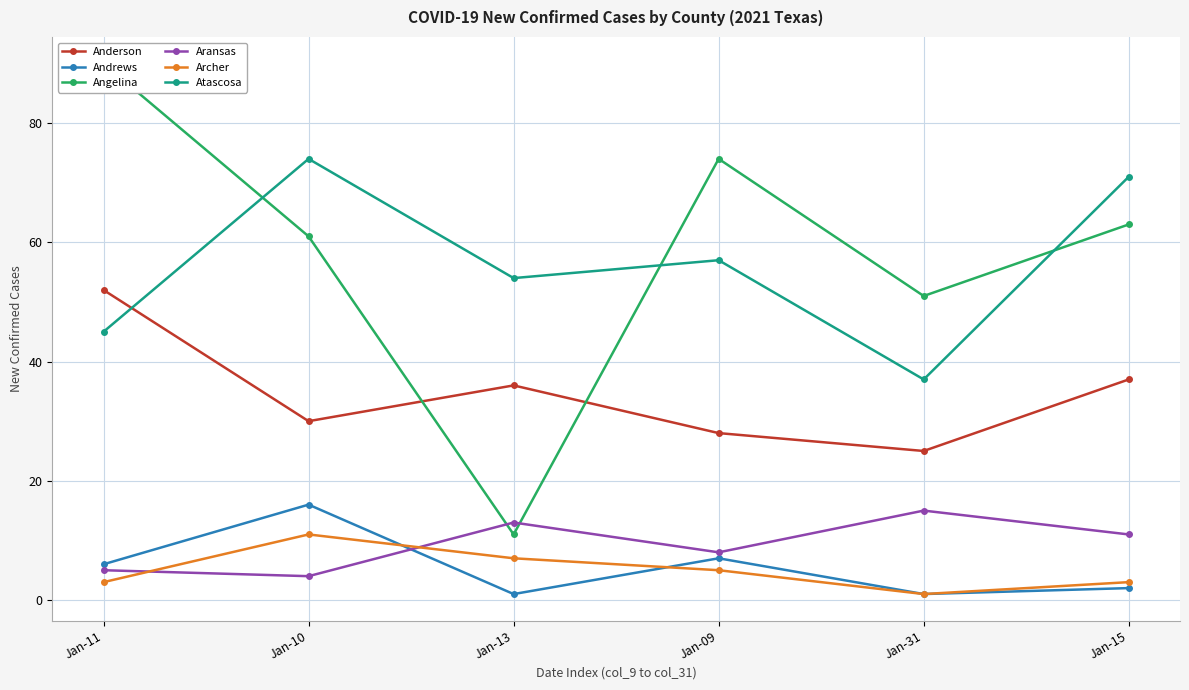

What are all the series names shown in the legend?

Anderson, Andrews, Angelina, Aransas, Archer, Atascosa